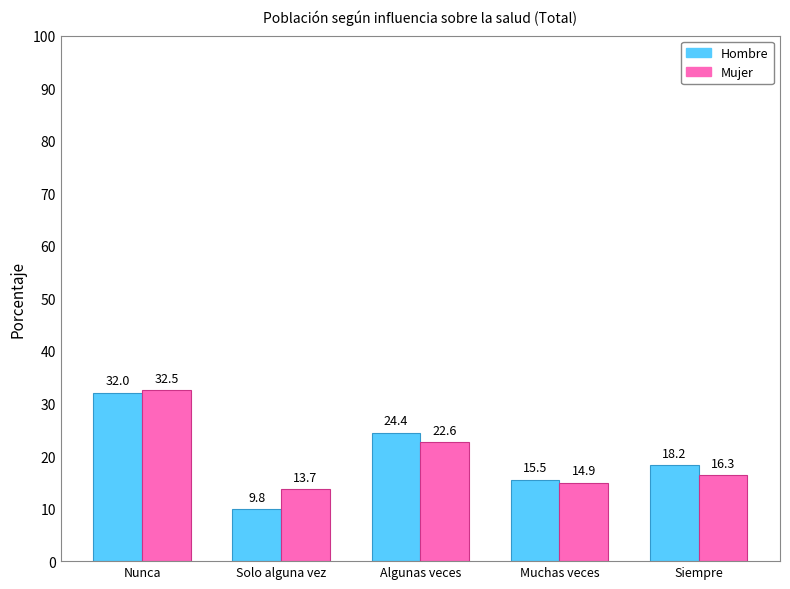

At which category does the chart reach its peak across all series?

Nunca